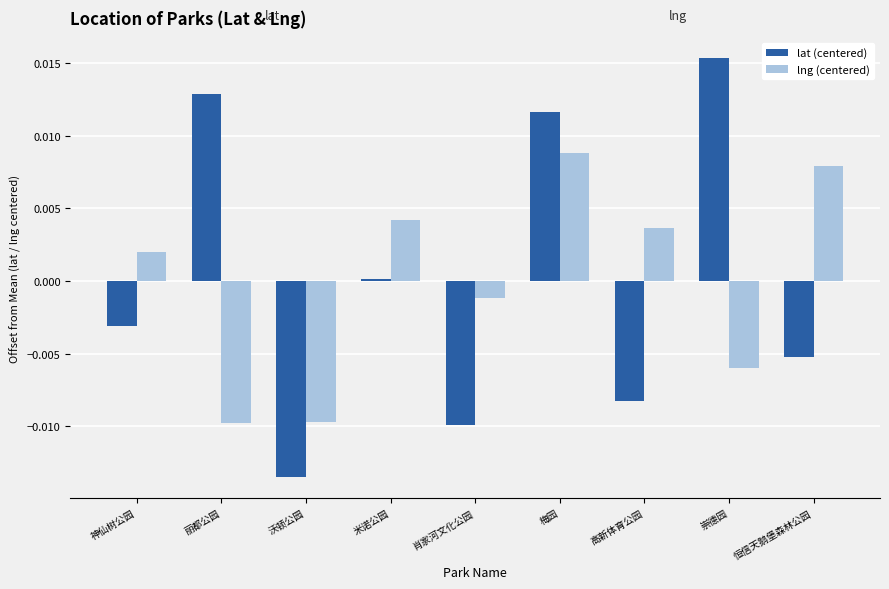

What is the label of the 5th bar from the left?

肖家河文化公园